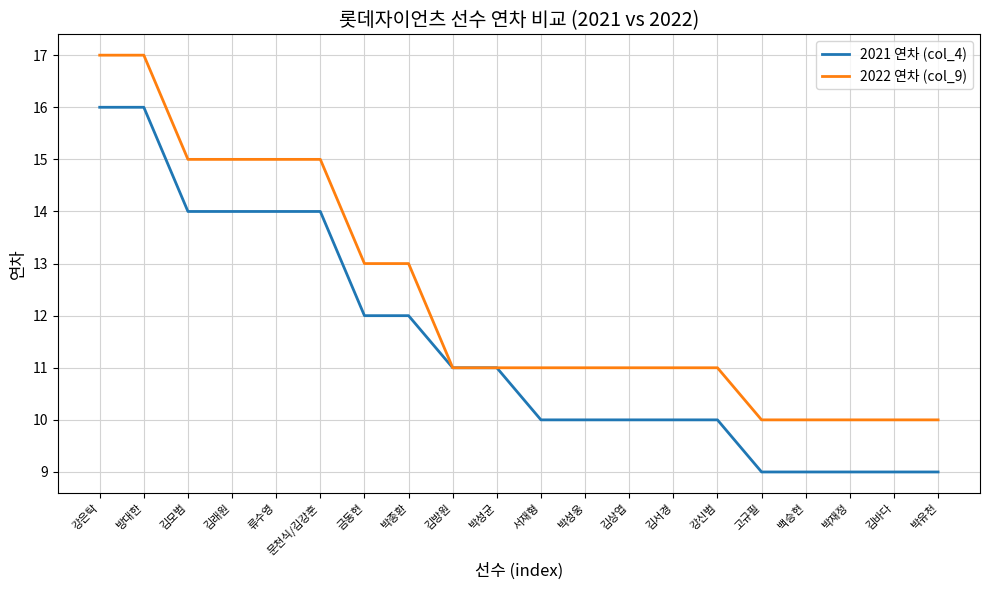

Rank the series by their maximum value, from lowest to highest.

2021 연차 (col_4), 2022 연차 (col_9)